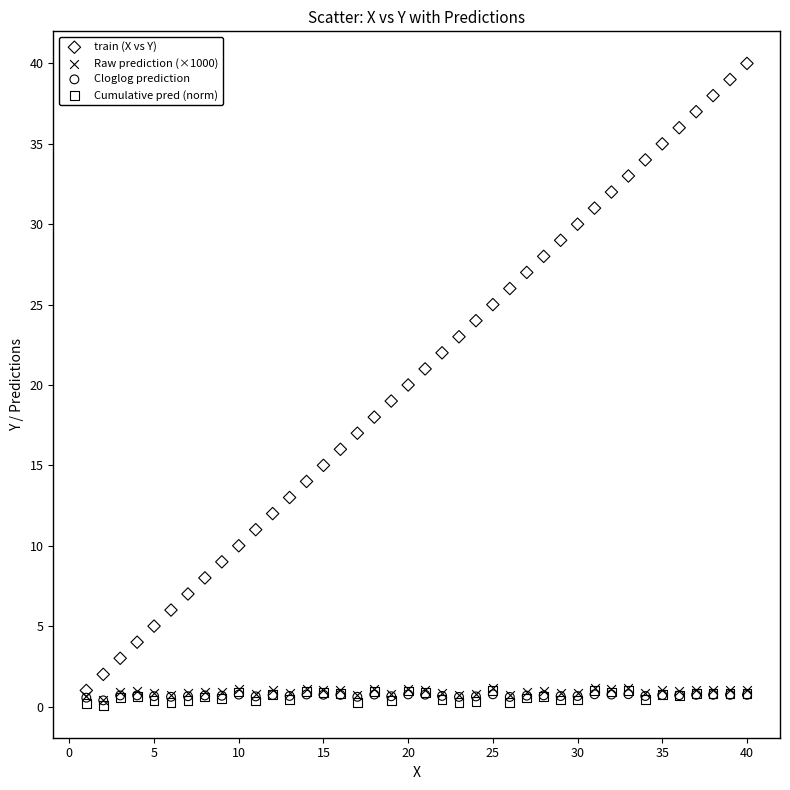

What are all the series names shown in the legend?

train (X vs Y), Raw prediction (×1000), Cloglog prediction, Cumulative pred (norm)